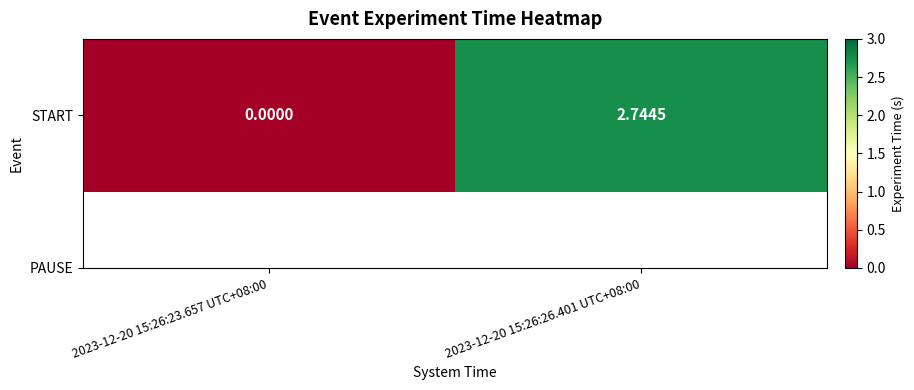

Reading right to left, what are all the values shown in this chart?

2.7	0.0